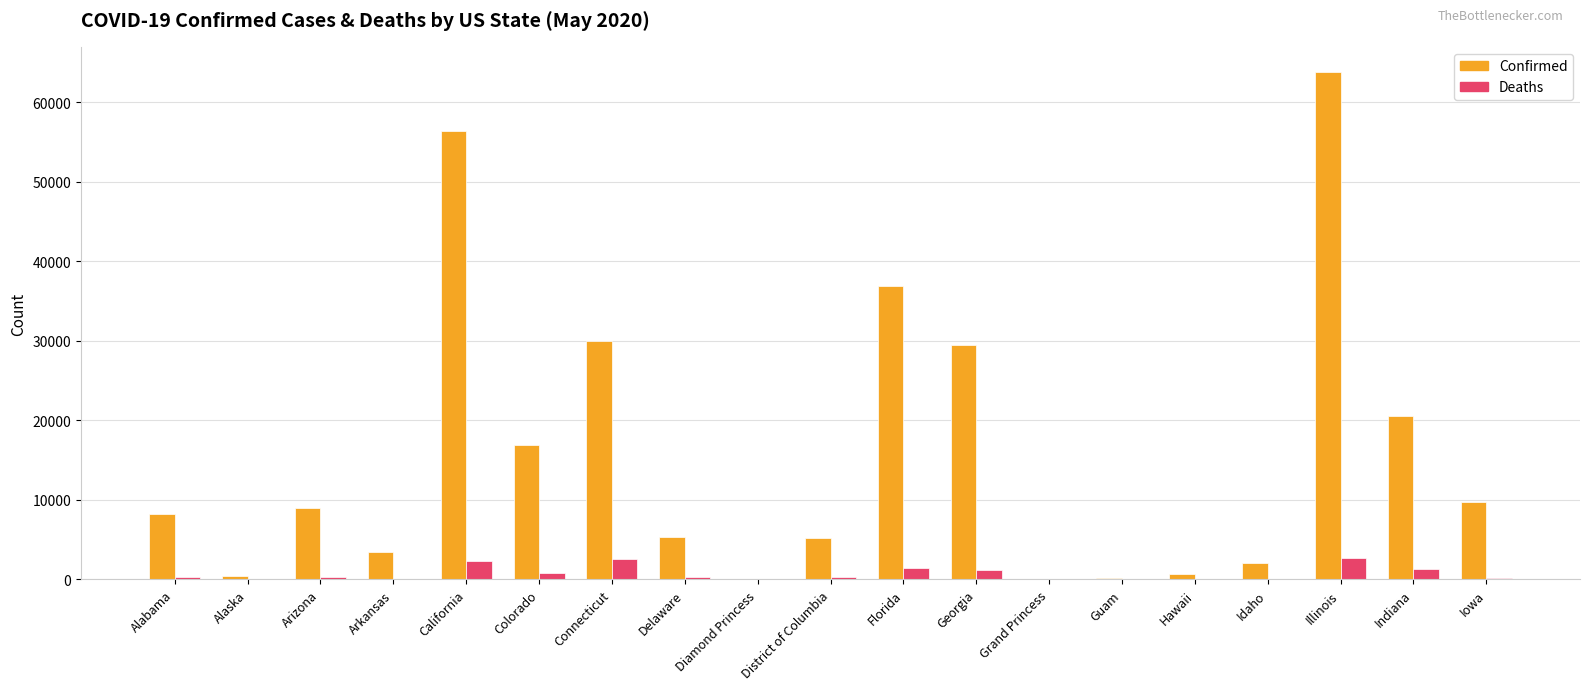

Between District of Columbia and Florida, which series saw the biggest shift?

Confirmed